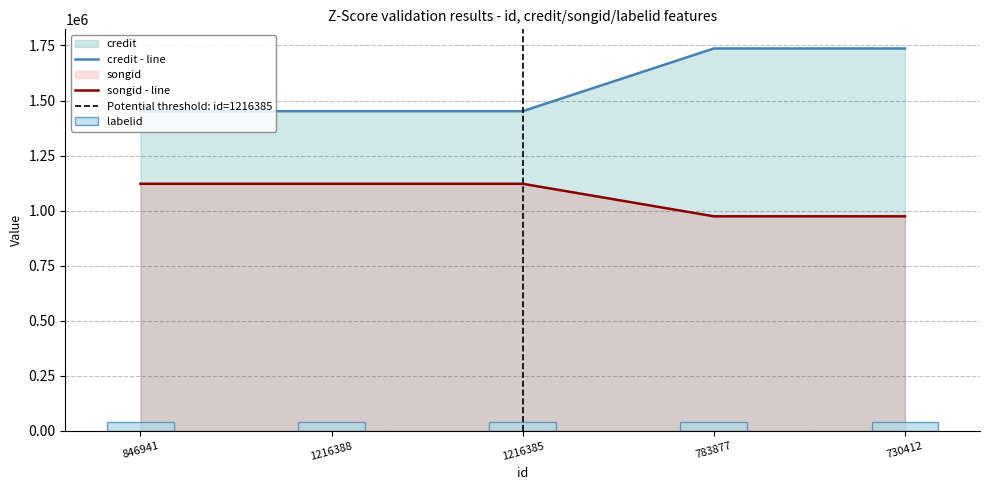

True or false: songid - line and credit - line cross at least once.

False